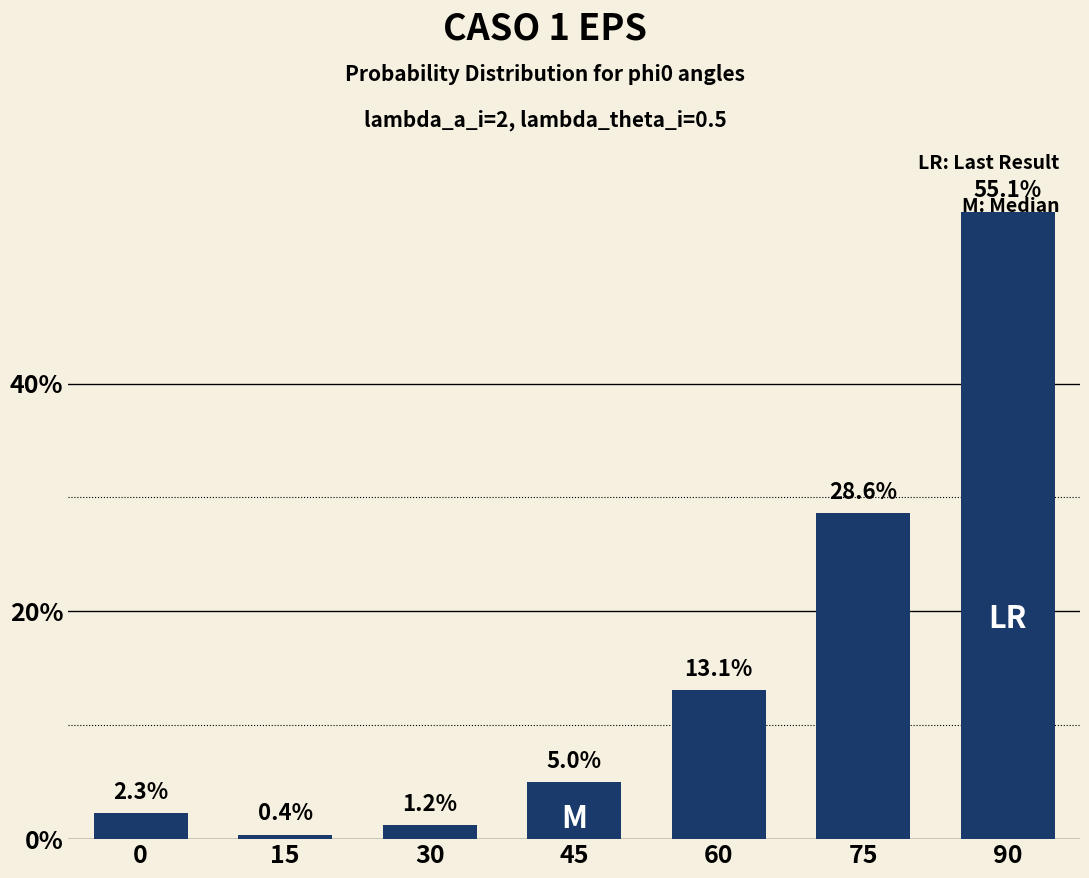

Reading left to right, what are all the values shown in this chart?

2.3	0.4	1.2	5.0	13.1	28.6	55.1